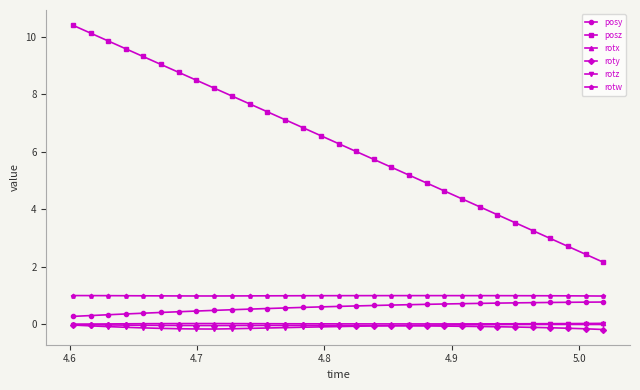

What are all the series names shown in the legend?

posy, posz, rotx, roty, rotz, rotw